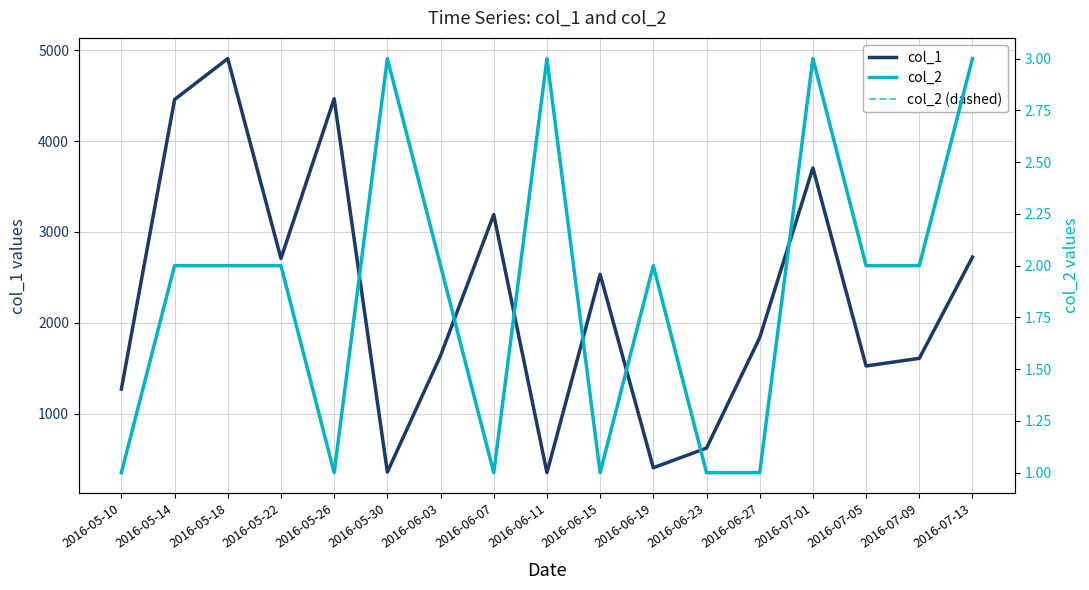

What is the difference between the second highest and second lowest values in the col_2 series?

2